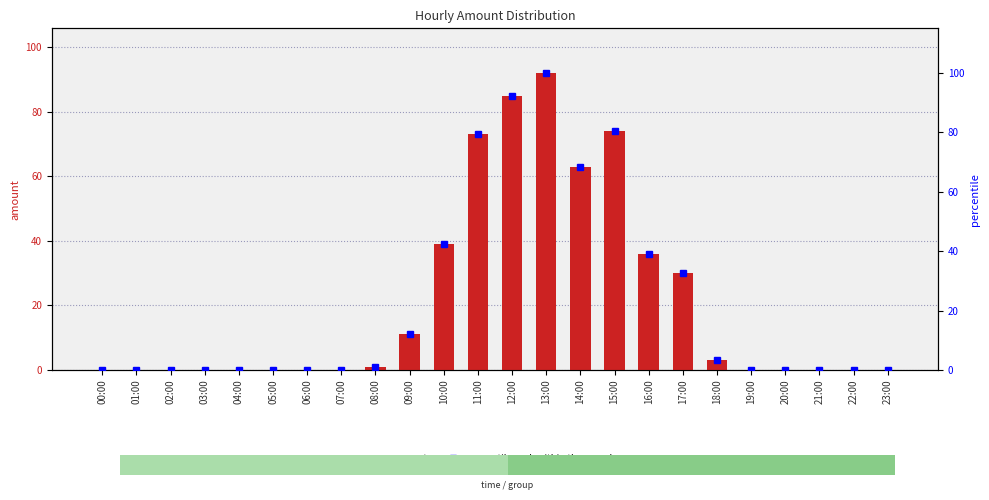

Is it true that percentile rank within the sample equals 0.0 at 20:00?

True